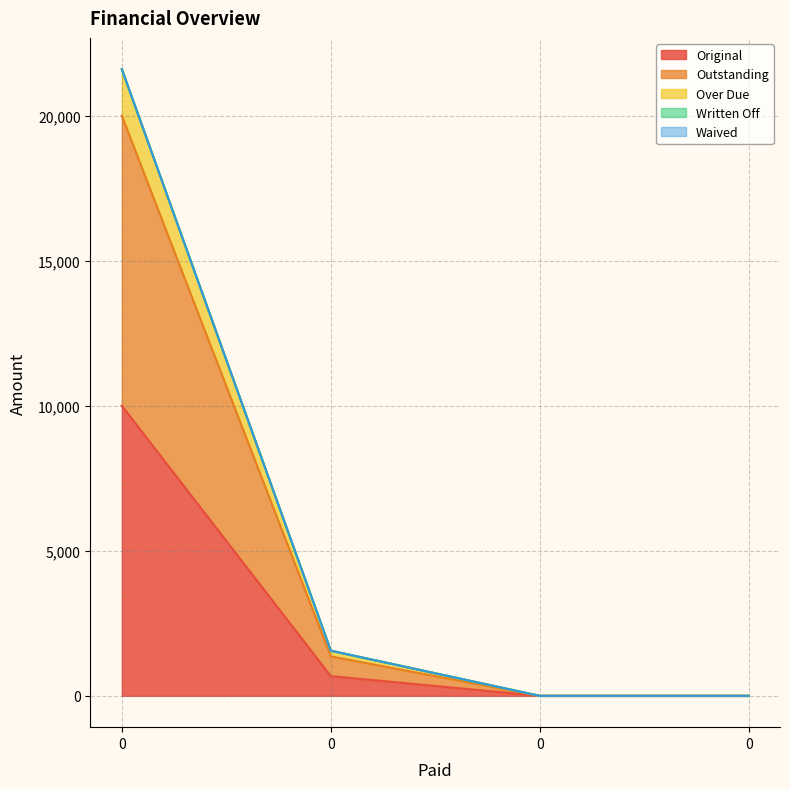

How many positive values does the Outstanding series have?

2